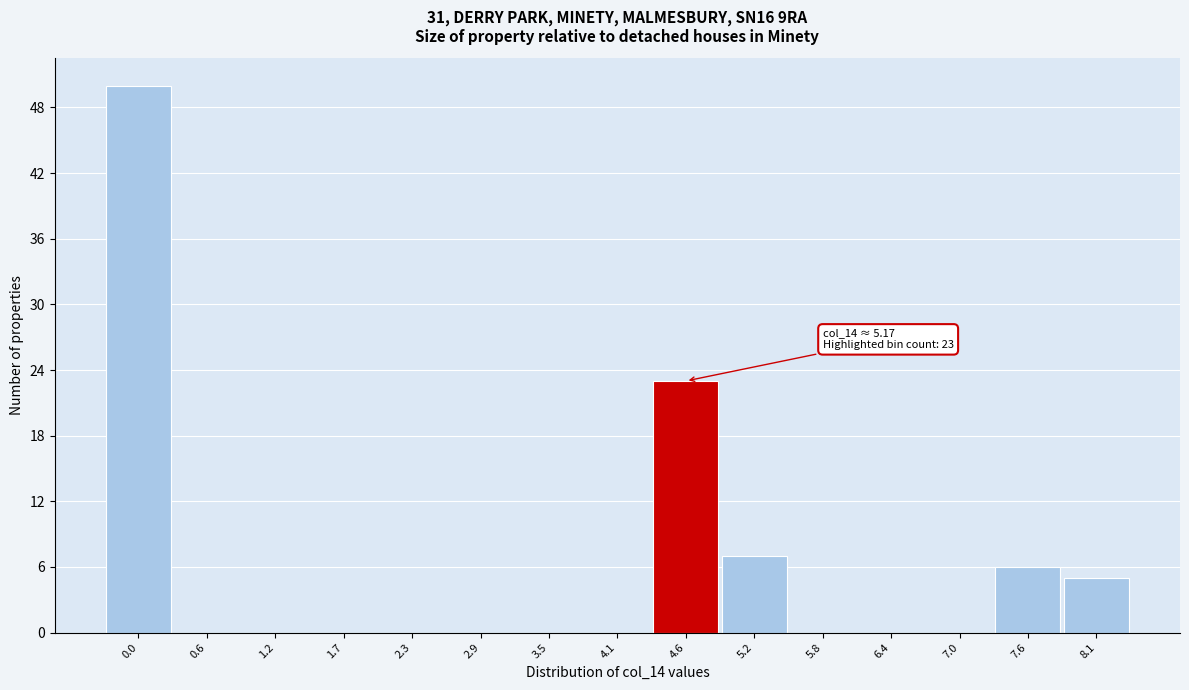

Reading left to right, what are all the values shown in this chart?

0.0=50	0.6=0	1.2=0	1.7=0	2.3=0	2.9=0	3.5=0	4.1=0	4.6=23	5.2=7	5.8=0	6.4=0	7.0=0	7.6=6	8.1=5